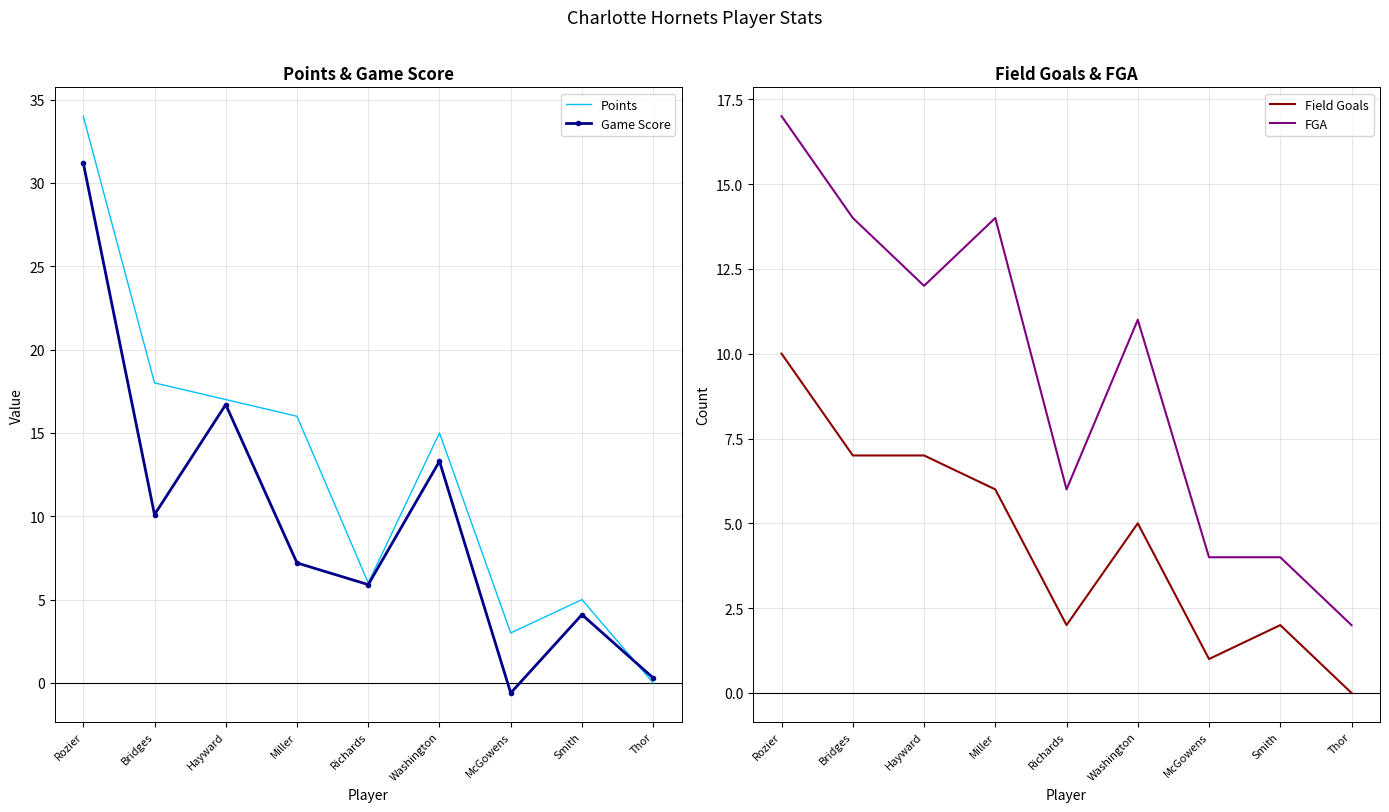

Reading right to left, list all the values displayed in this chart.

Points: 0.0	5.0	3.0	15.0	6.0	16.0	17.0	18.0	34.0
Game Score: 0.3	4.1	-0.6	13.3	5.9	7.2	16.7	10.1	31.2
Field Goals: 0.0	2.0	1.0	5.0	2.0	6.0	7.0	7.0	10.0
FGA: 2.0	4.0	4.0	11.0	6.0	14.0	12.0	14.0	17.0